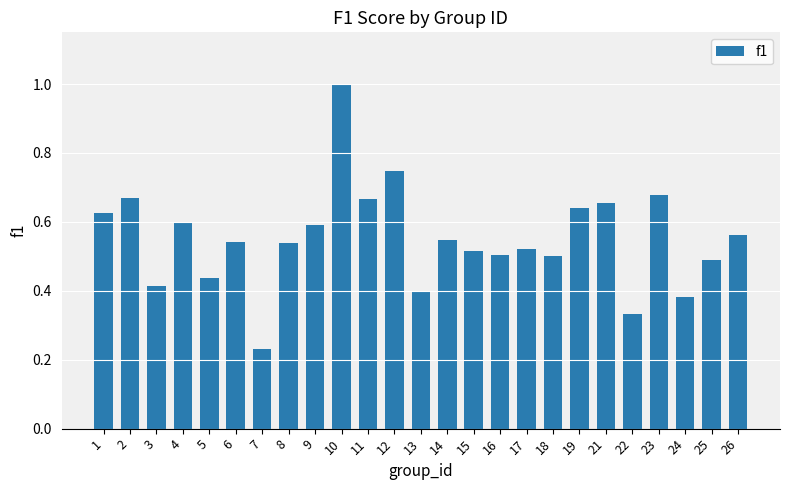

Which category has the highest value across all series?

10